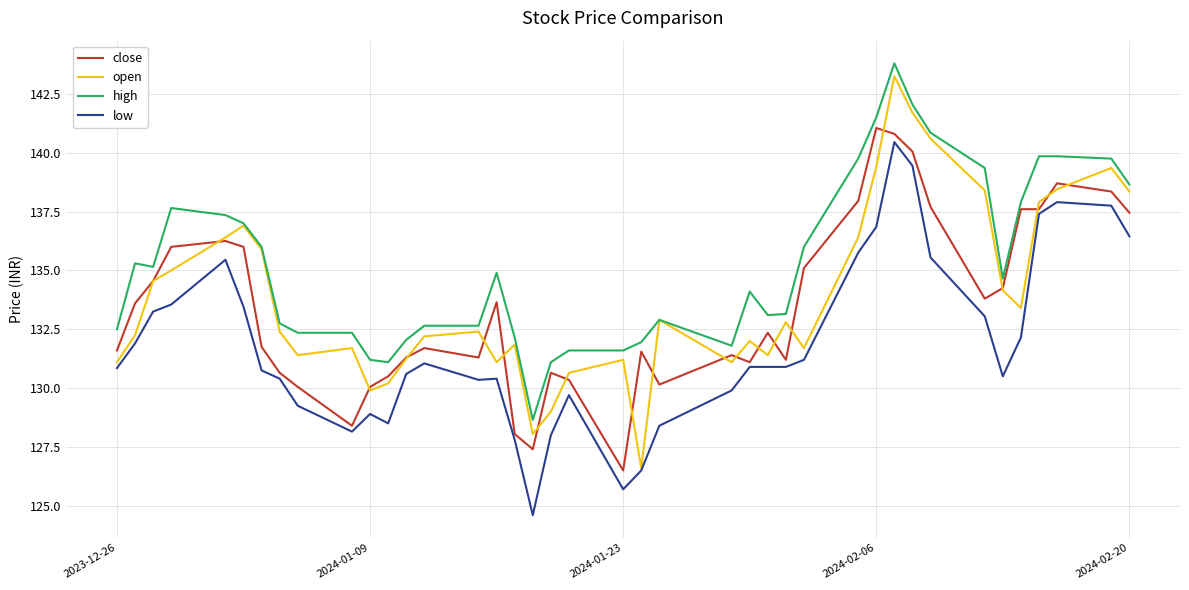

What is the sum of all high values?

5409.0